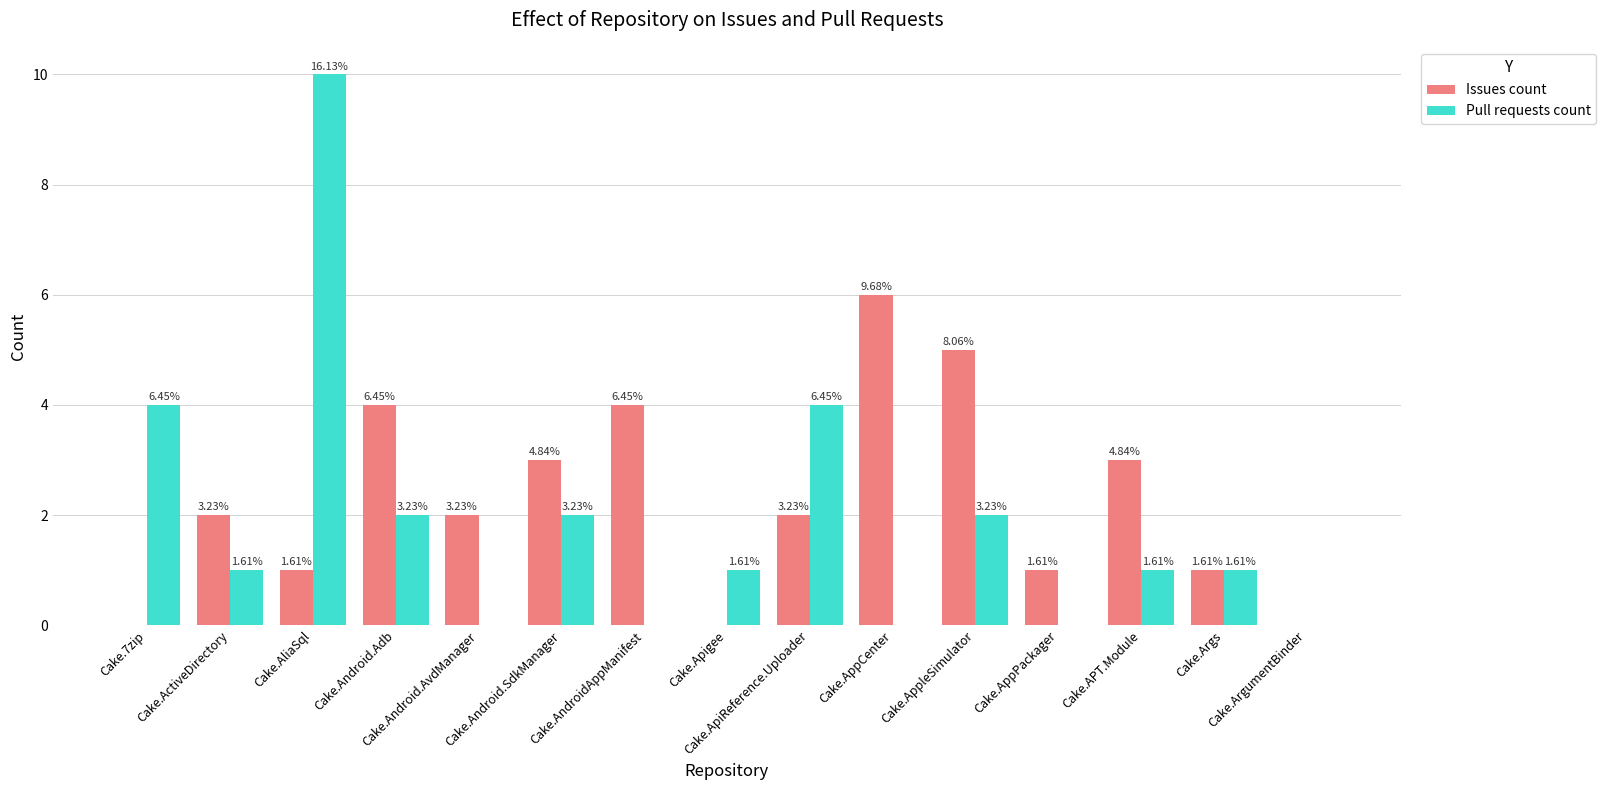

What is the difference between the highest and lowest values at Cake.AndroidAppManifest?

4